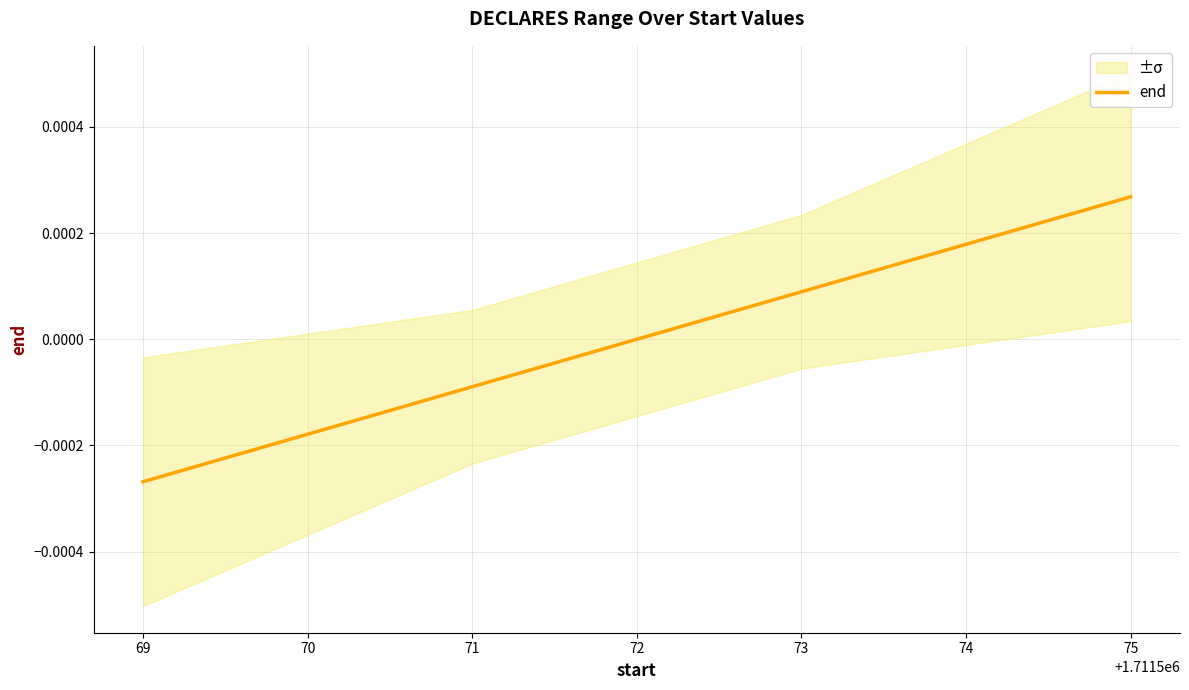

How many data points are above 0?

2